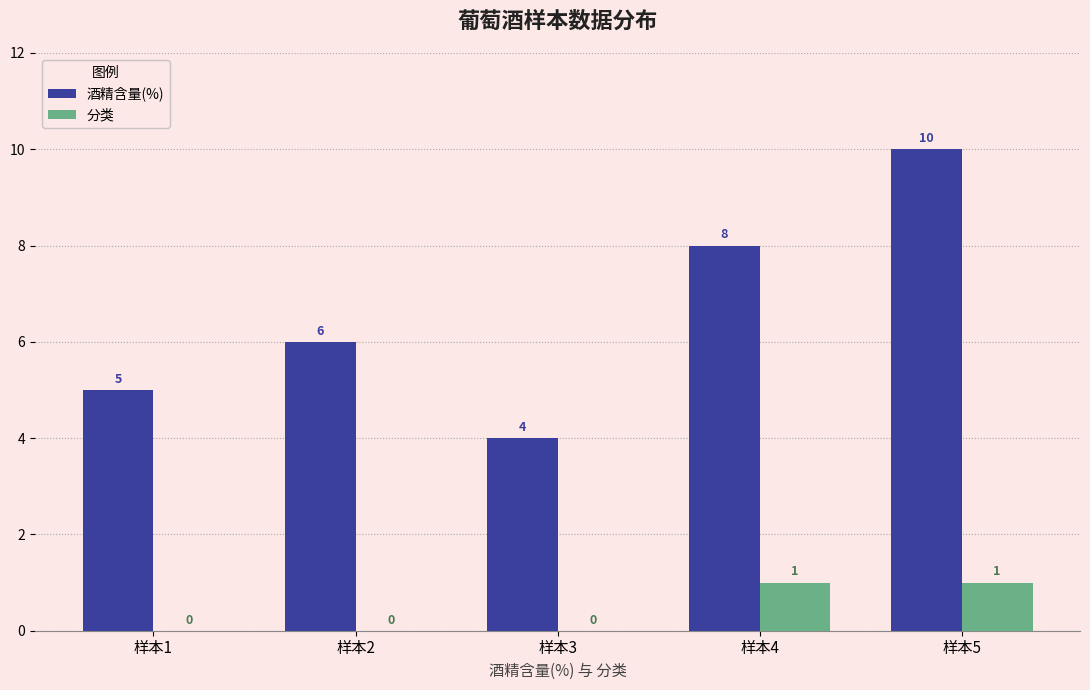

What is the sum of all 酒精含量(%) values?

33